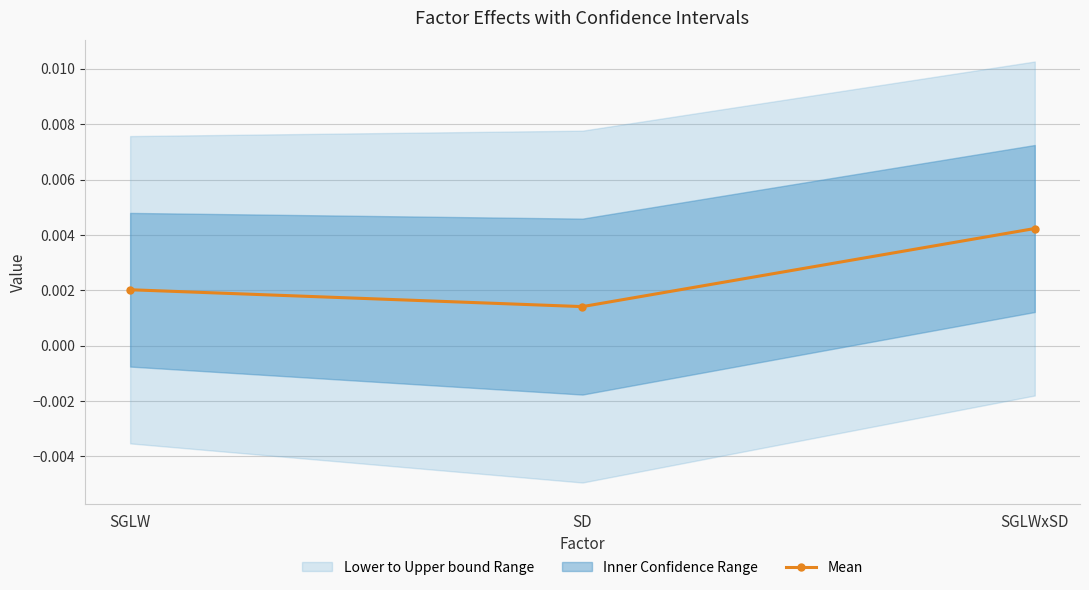

Count the number of categories in the chart.

3